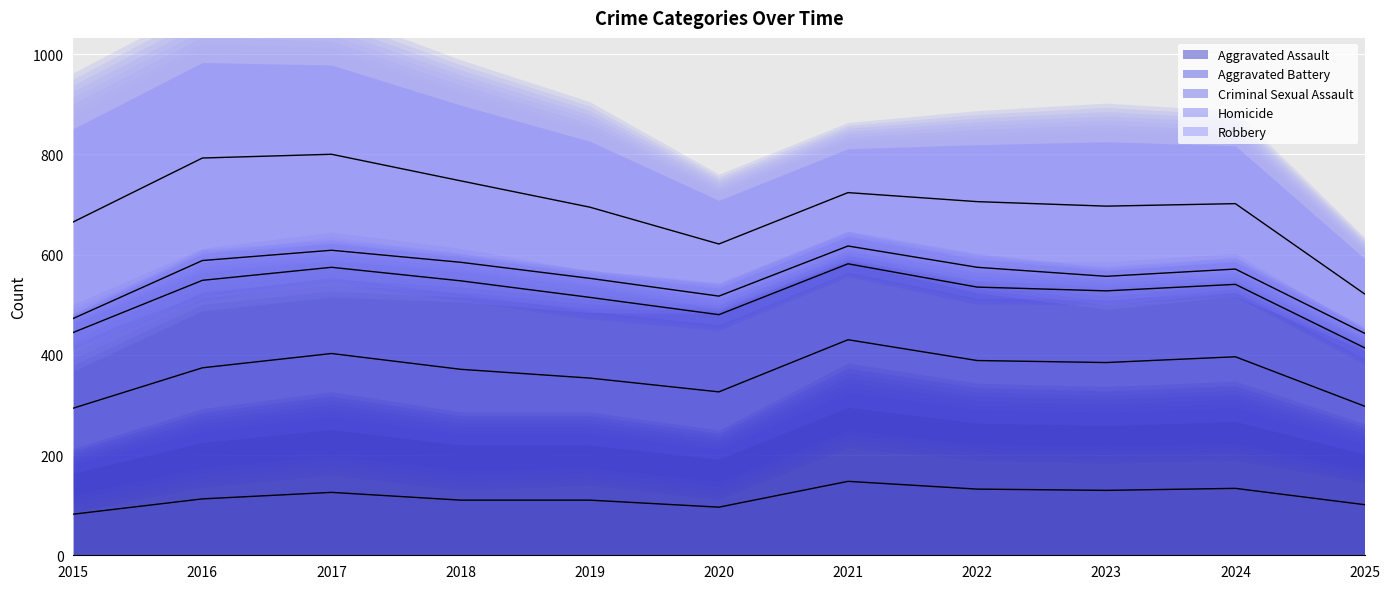

List the series in order of their peak value, highest first.

Robbery, Aggravated Battery, Aggravated Assault, Criminal Sexual Assault, Homicide